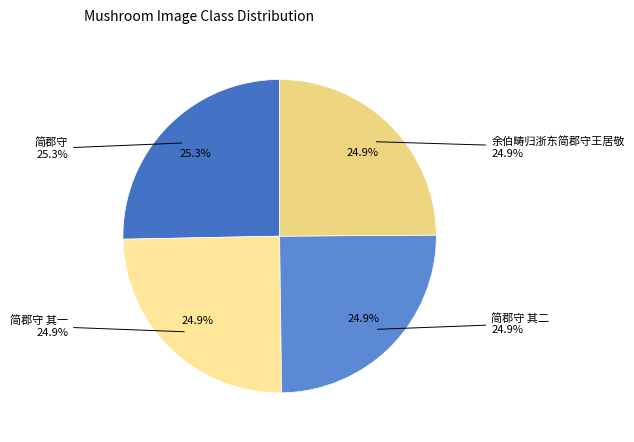

Count the number of slices in the pie.

4